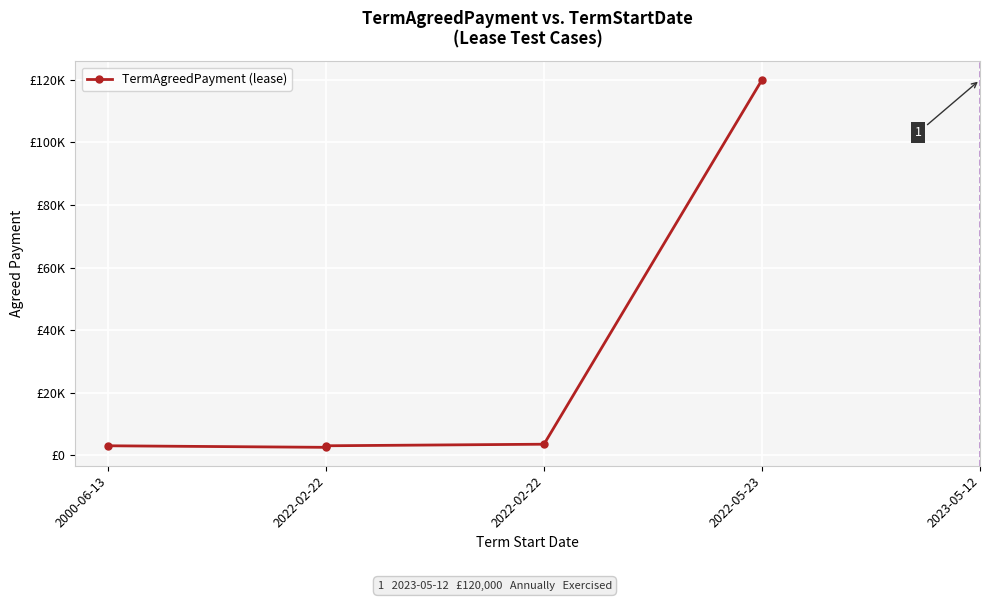

What is the change in value from 2022-02-22 to 2022-02-22?

+500